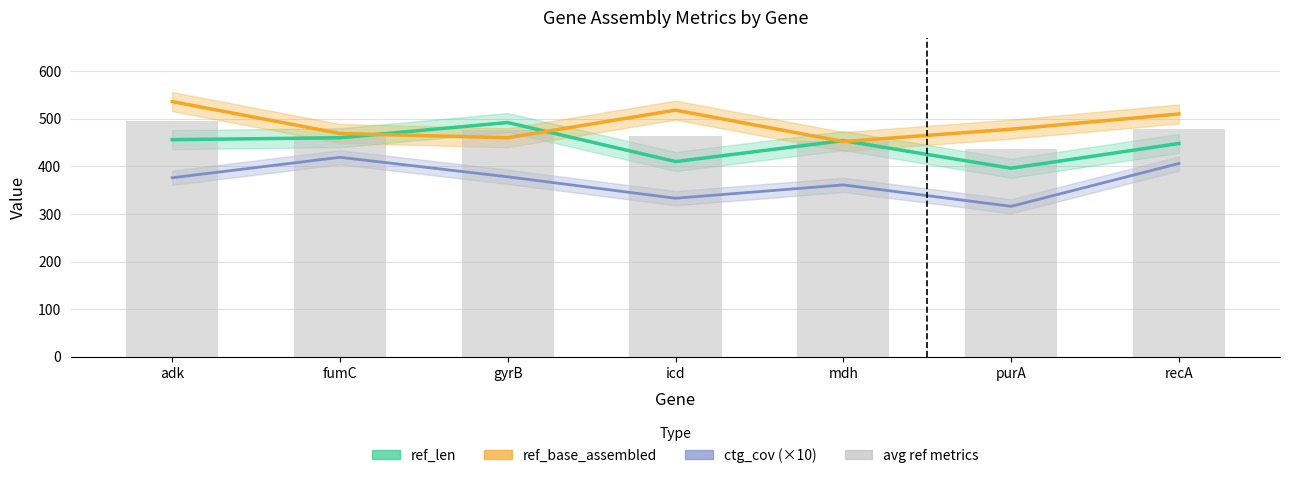

At which category is the sum across all series the highest?

adk